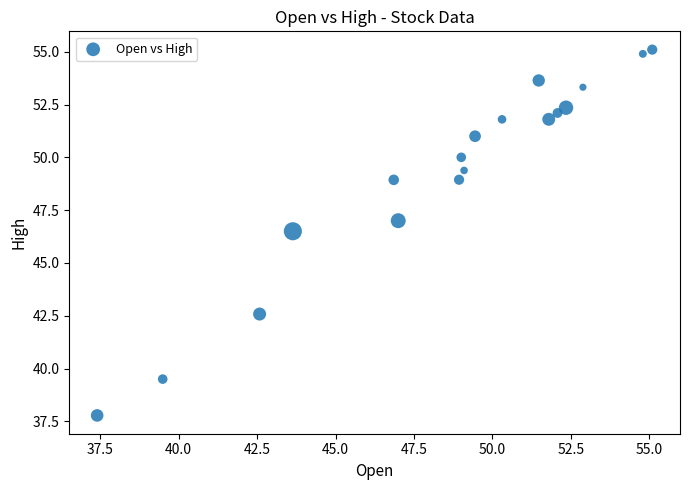

What Y value in the scatter plot is closest to 46?

46.5